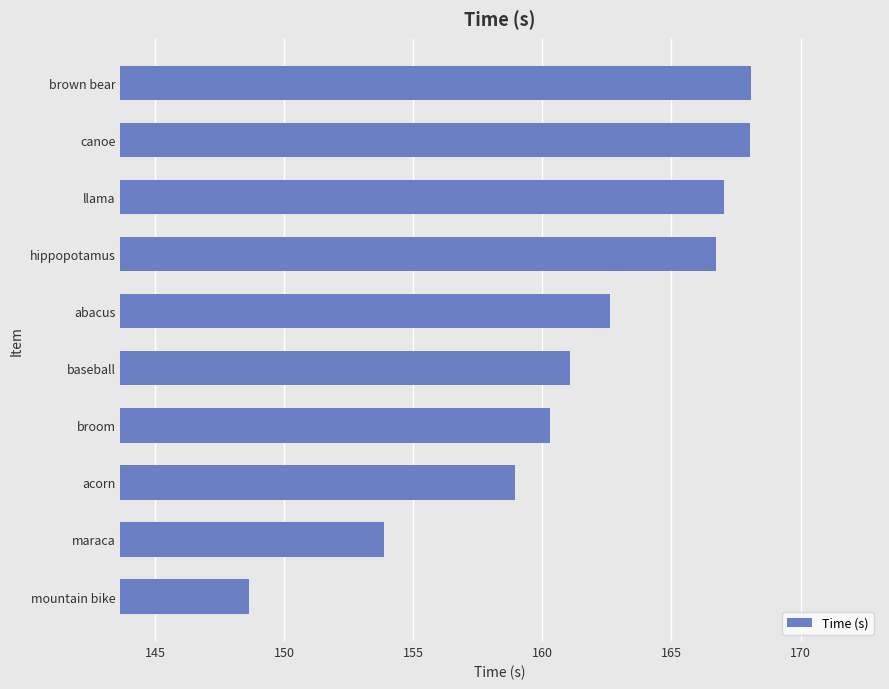

Approximately how many times larger is the value at hippopotamus compared to mountain bike?

1.1